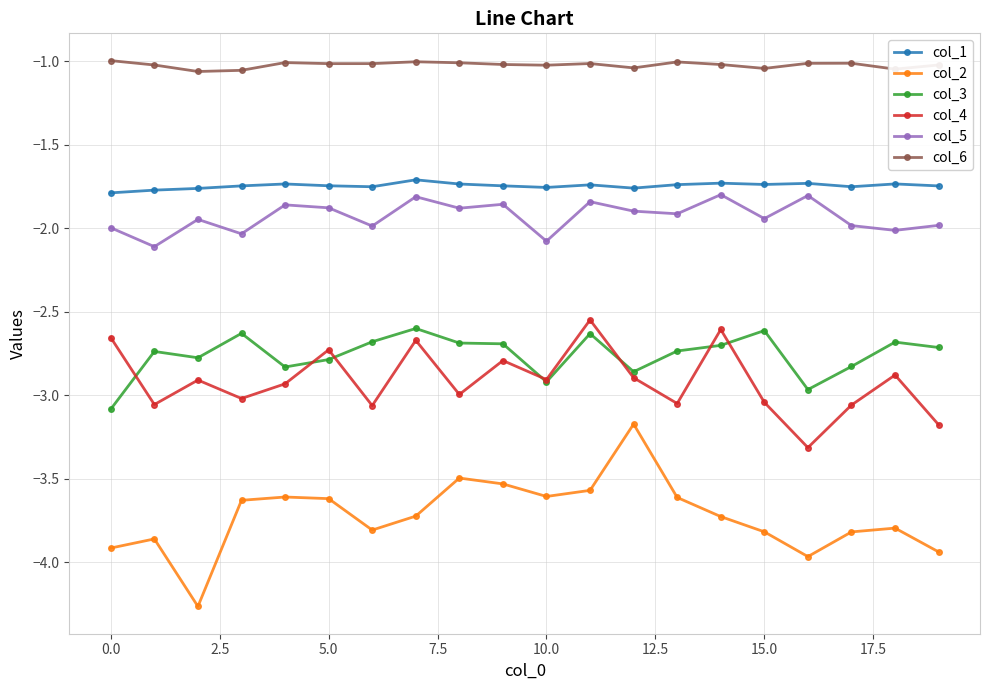

What is the value of the col_2 point at the 17th from the left?

-4.0